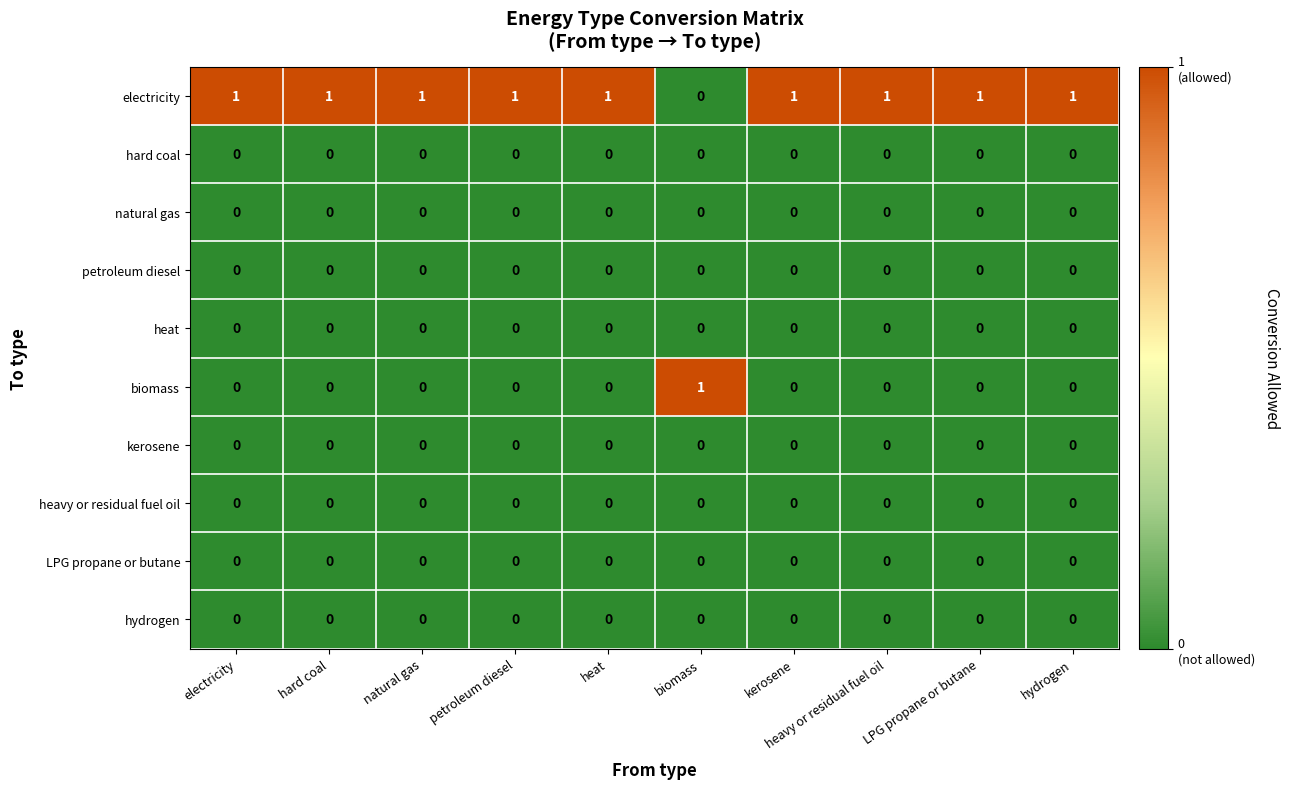

Which series has the largest total across all categories?

electricity